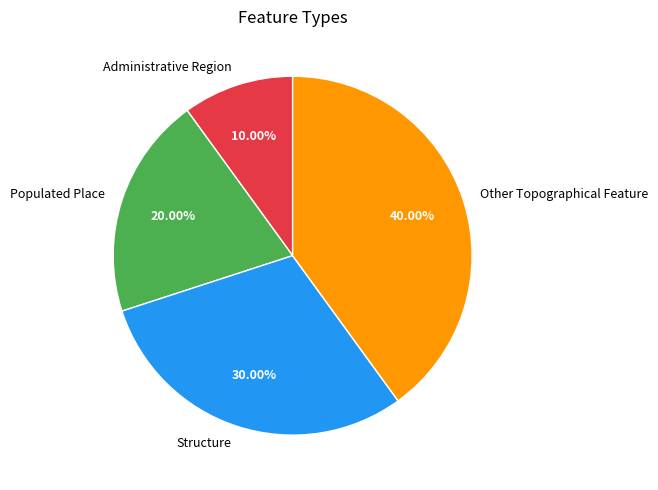

What percentage is the Other Topographical Feature slice, to the nearest percent?

40%